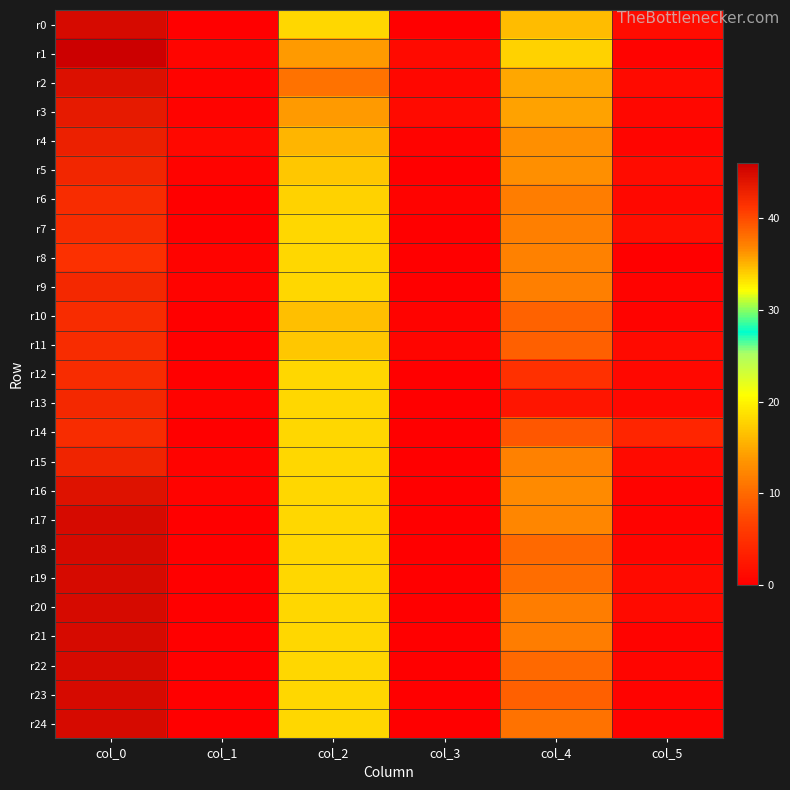

Reading right to left, what are all the values shown in this chart?

r0: col_5=1.3	col_4=16.2	col_3=0.0	col_2=18.0	col_1=0.0	col_0=45.0
r1: col_5=0.4	col_4=17.8	col_3=1.2	col_2=14.0	col_1=0.7	col_0=46.0
r2: col_5=1.1	col_4=14.8	col_3=0.8	col_2=10.8	col_1=0.5	col_0=44.5
r3: col_5=0.9	col_4=14.5	col_3=1.2	col_2=14.0	col_1=0.5	col_0=43.5
r4: col_5=0.7	col_4=13.0	col_3=0.4	col_2=15.8	col_1=1.0	col_0=43.0
r5: col_5=1.4	col_4=13.0	col_3=0.0	col_2=17.0	col_1=0.5	col_0=42.5
r6: col_5=0.9	col_4=11.7	col_3=0.4	col_2=17.8	col_1=0.0	col_0=42.0
r7: col_5=1.5	col_4=11.8	col_3=0.0	col_2=18.0	col_1=0.0	col_0=42.0
r8: col_5=0.0	col_4=12.0	col_3=0.0	col_2=18.0	col_1=0.5	col_0=41.7
r9: col_5=0.4	col_4=11.8	col_3=0.0	col_2=18.0	col_1=0.4	col_0=42.2
r10: col_5=0.5	col_4=9.5	col_3=0.5	col_2=16.5	col_1=0.0	col_0=42.0
r11: col_5=1.1	col_4=9.2	col_3=0.7	col_2=17.0	col_1=0.0	col_0=42.0
r12: col_5=1.0	col_4=5.0	col_3=0.0	col_2=18.0	col_1=0.0	col_0=42.0
r13: col_5=0.9	col_4=2.3	col_3=0.0	col_2=18.0	col_1=0.4	col_0=42.2
r14: col_5=3.9	col_4=8.5	col_3=0.0	col_2=18.0	col_1=0.0	col_0=42.0
r15: col_5=1.2	col_4=12.0	col_3=0.0	col_2=18.0	col_1=0.4	col_0=42.8
r16: col_5=0.4	col_4=12.8	col_3=0.0	col_2=18.0	col_1=0.4	col_0=44.2
r17: col_5=0.4	col_4=12.2	col_3=0.0	col_2=18.0	col_1=0.0	col_0=45.0
r18: col_5=0.7	col_4=10.0	col_3=0.0	col_2=18.0	col_1=0.0	col_0=45.0
r19: col_5=1.1	col_4=10.2	col_3=0.0	col_2=18.0	col_1=0.0	col_0=45.0
r20: col_5=1.1	col_4=11.5	col_3=0.0	col_2=18.0	col_1=0.0	col_0=45.0
r21: col_5=0.5	col_4=11.5	col_3=0.0	col_2=18.0	col_1=0.0	col_0=45.0
r22: col_5=0.7	col_4=10.0	col_3=0.0	col_2=18.0	col_1=0.0	col_0=45.0
r23: col_5=0.5	col_4=9.3	col_3=0.0	col_2=18.0	col_1=0.0	col_0=45.0
r24: col_5=0.4	col_4=10.8	col_3=0.0	col_2=18.0	col_1=0.0	col_0=45.0